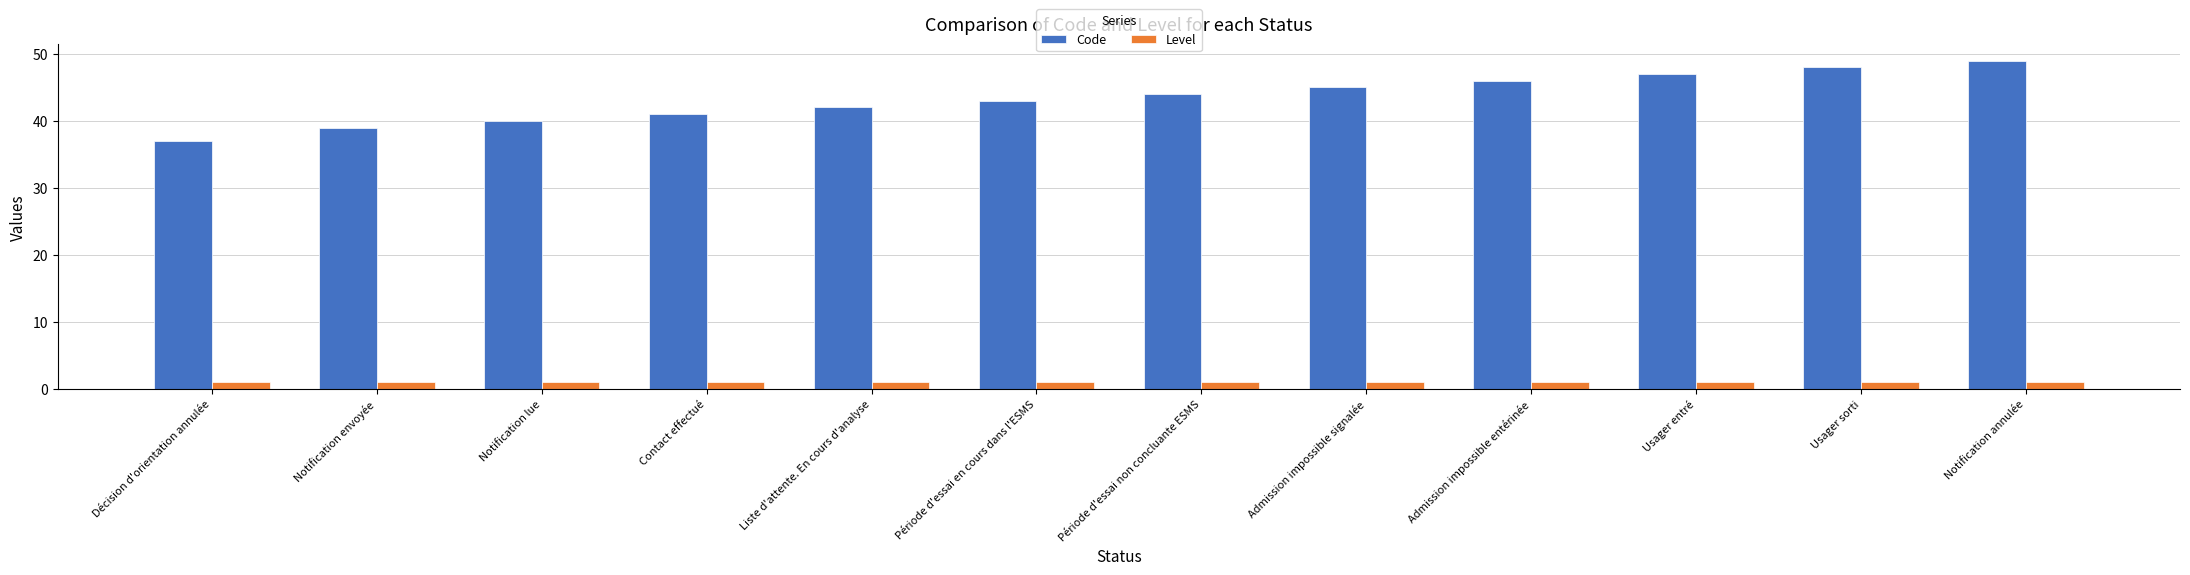

Are the bars grouped side by side (vs. stacked)?

Yes